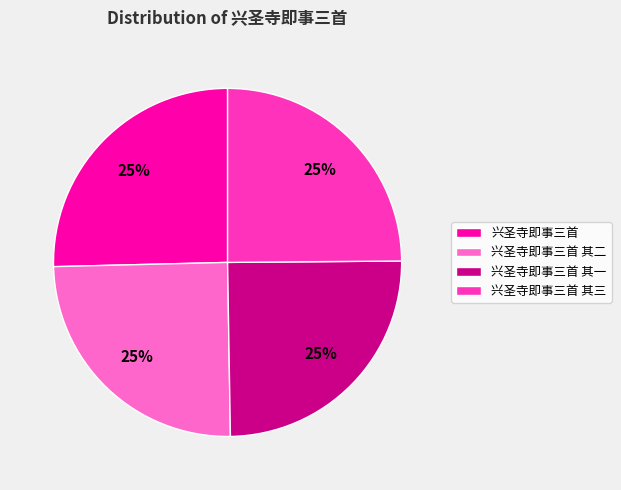

To the nearest percent, what is the average slice percentage?

25%